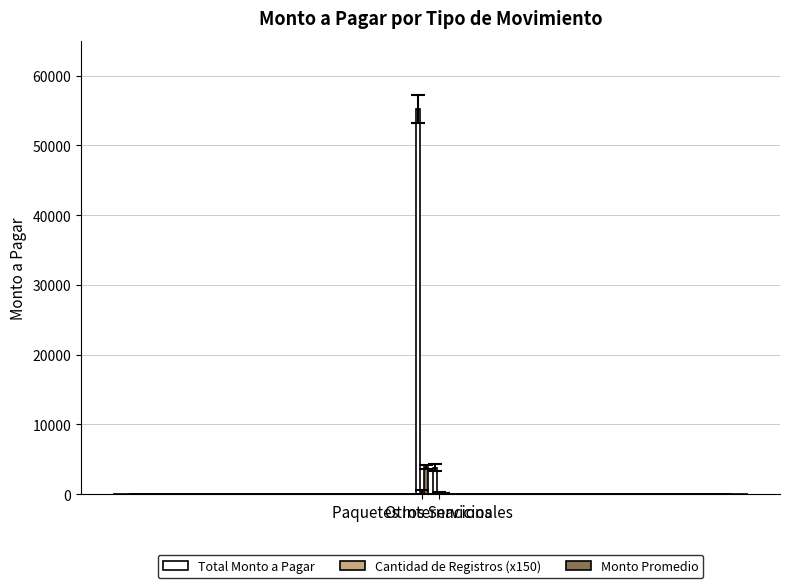

Reading left to right, extract all data points from this chart.

Total Monto a Pagar: 55151	3757
Cantidad de Registros (x150): 14	28
Monto Promedio: 3939	134